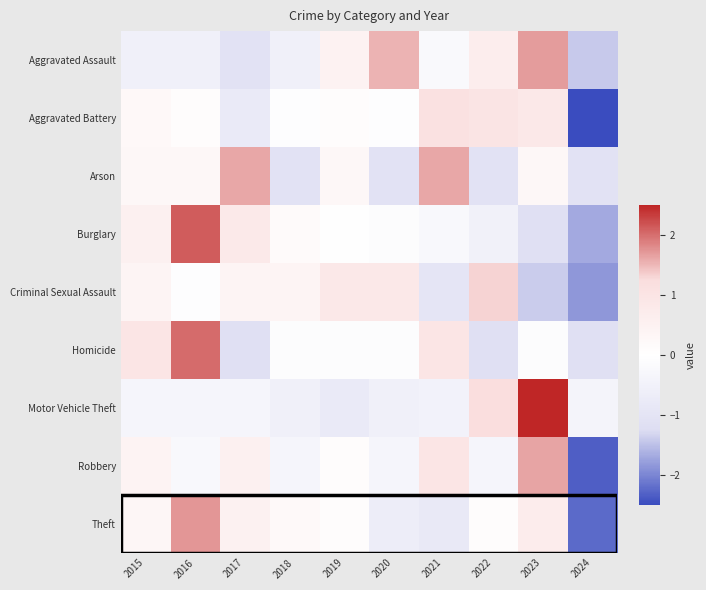

List the series in order of their peak value, lowest first.

Aggravated Battery, Criminal Sexual Assault, Arson, Robbery, Aggravated Assault, Theft, Homicide, Burglary, Motor Vehicle Theft